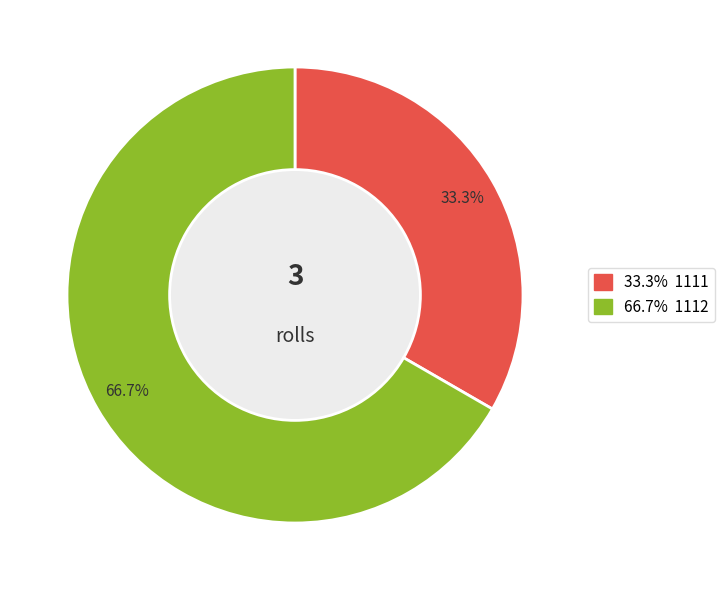

Is there a majority slice in this chart?

Yes